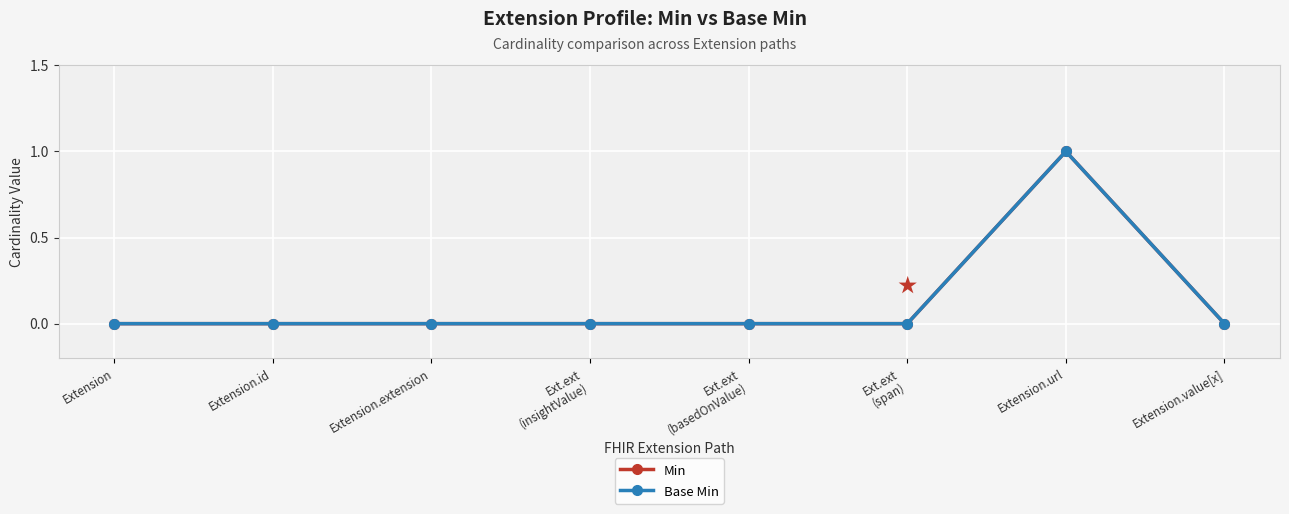

Does the chart have visible grid lines?

Yes